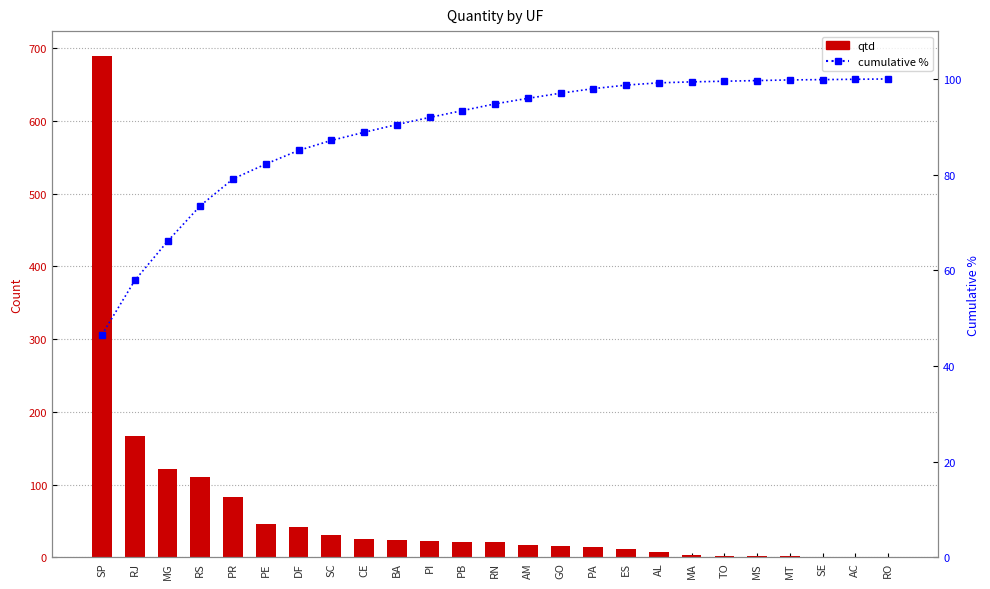

What is the total value across all series at MT?

101.8